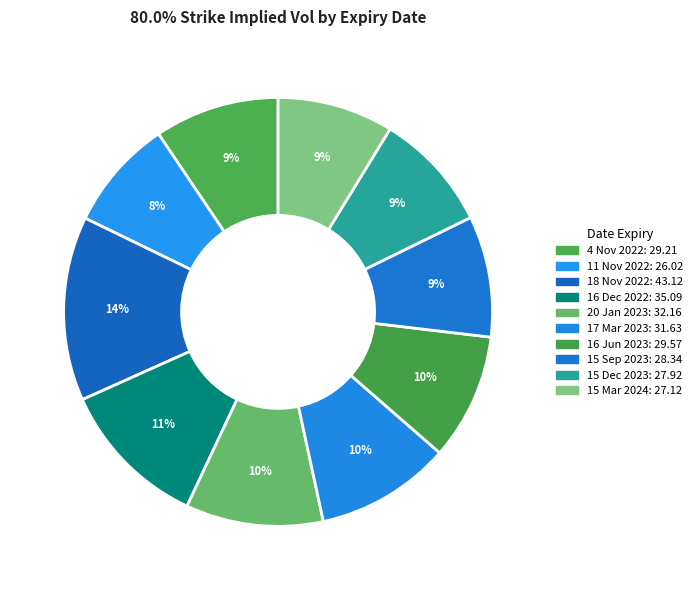

Is there a majority slice in this chart?

No